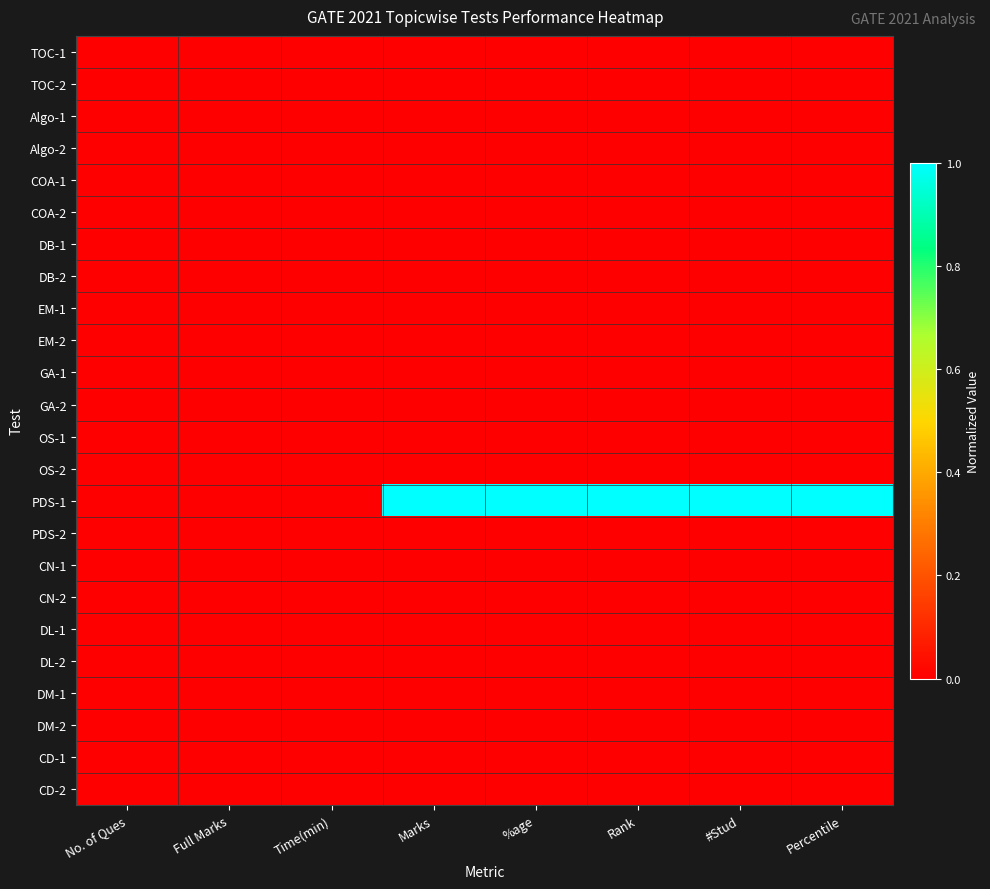

Which has a higher value, No. of Ques or Time(min)?

No. of Ques